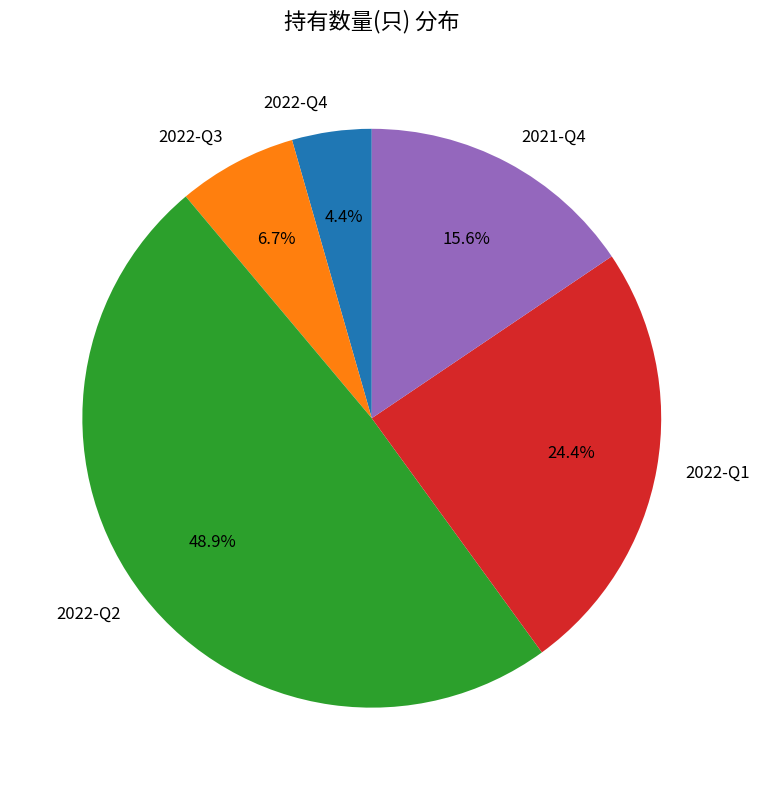

To the nearest percent, what percentage of the pie is 2022-Q1?

24%